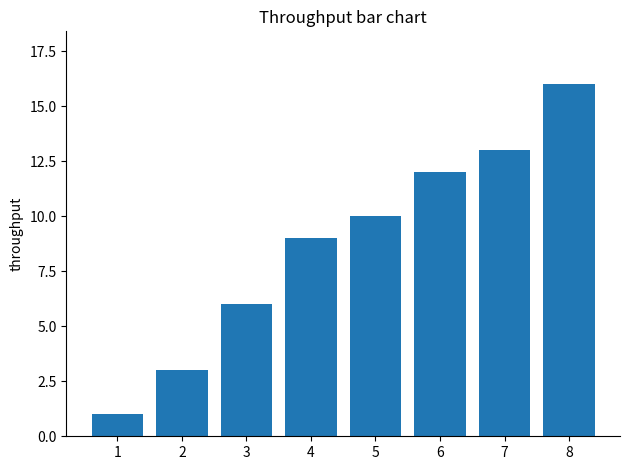

What value does the data have at 8, to the nearest 10?

20